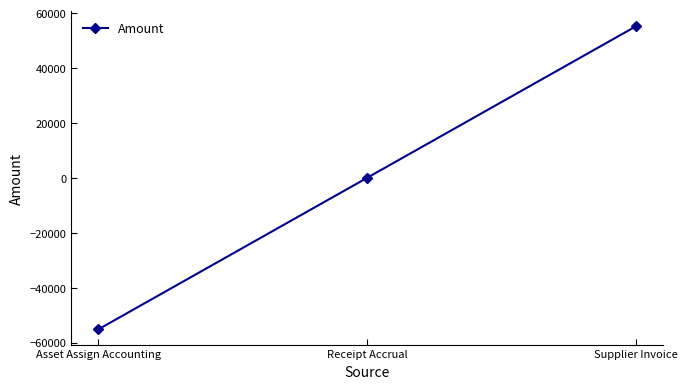

Is this an area chart (filled region under the line)?

No